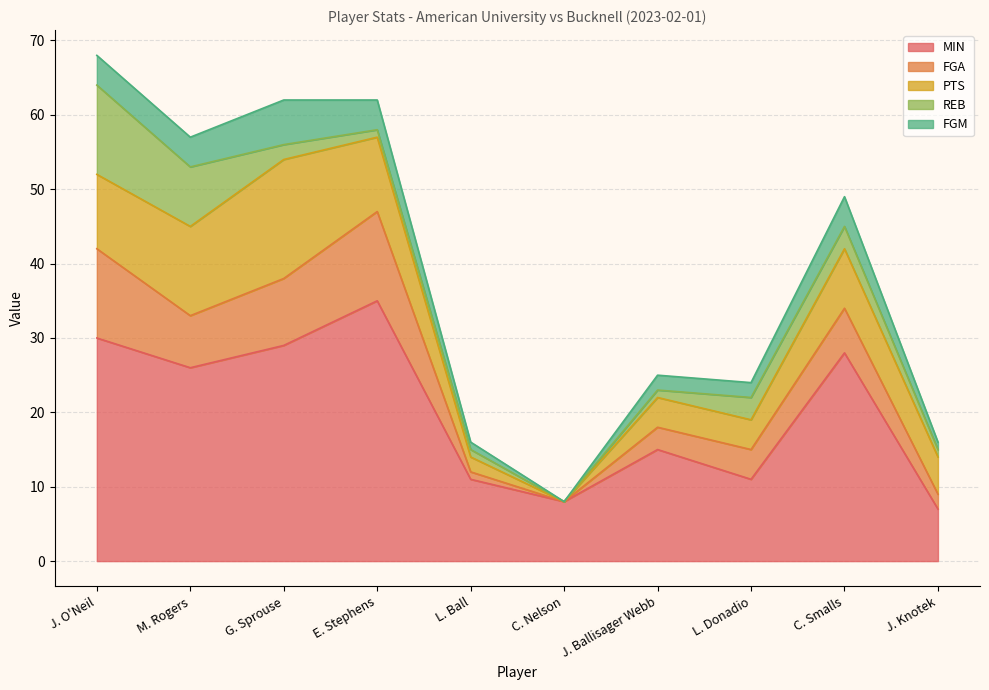

Rank the categories by FGM value from highest to lowest.

G. Sprouse, J. O'Neil, M. Rogers, E. Stephens, C. Smalls, J. Ballisager Webb, L. Donadio, L. Ball, J. Knotek, C. Nelson